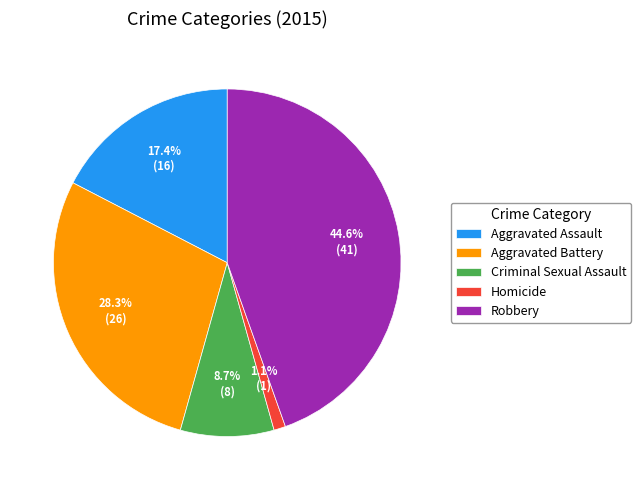

To the nearest percent, what percentage of the pie is Robbery?

45%